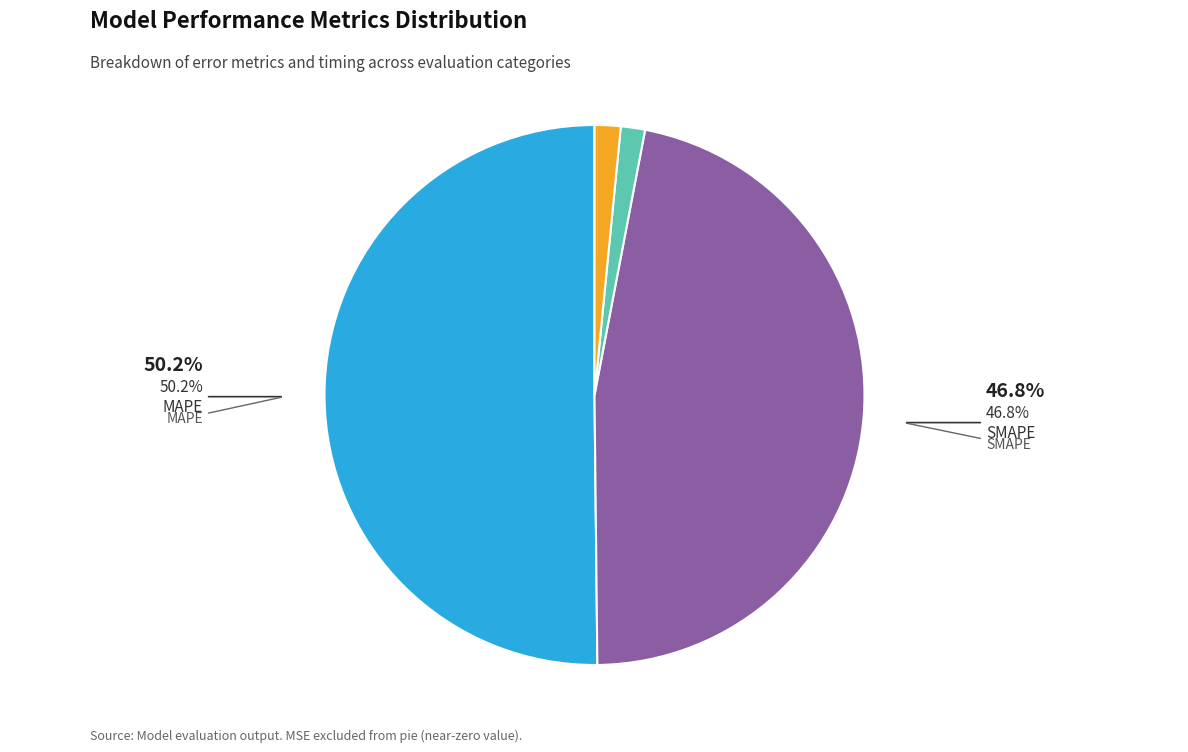

To the nearest percent, what is the combined percentage of SMAPE and Inference Time?

48%